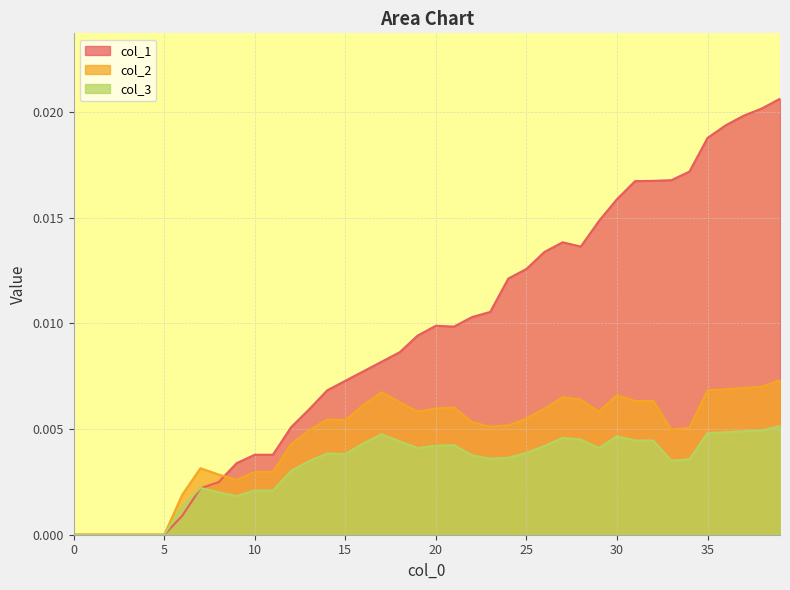

Which series has the largest range (max minus min)?

col_1